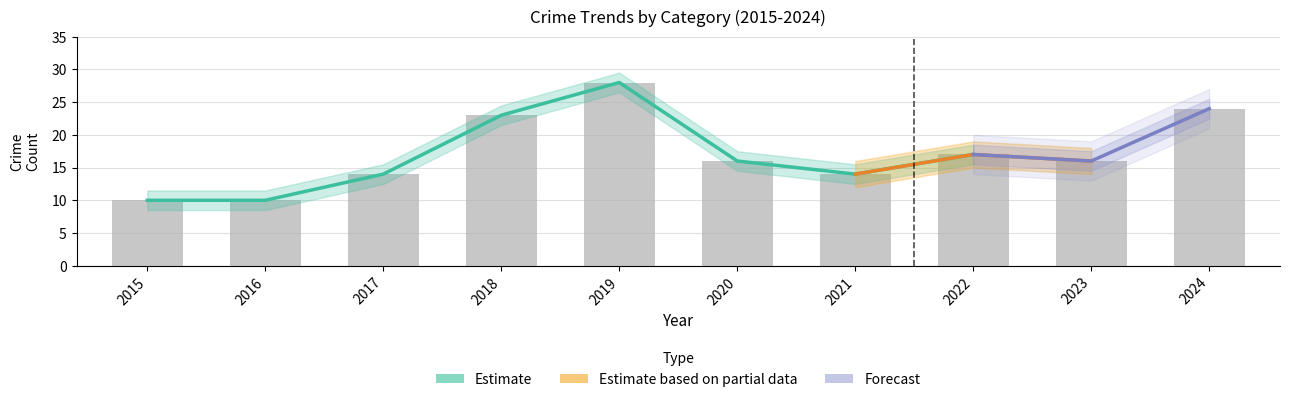

How many groups of bars are there?

10